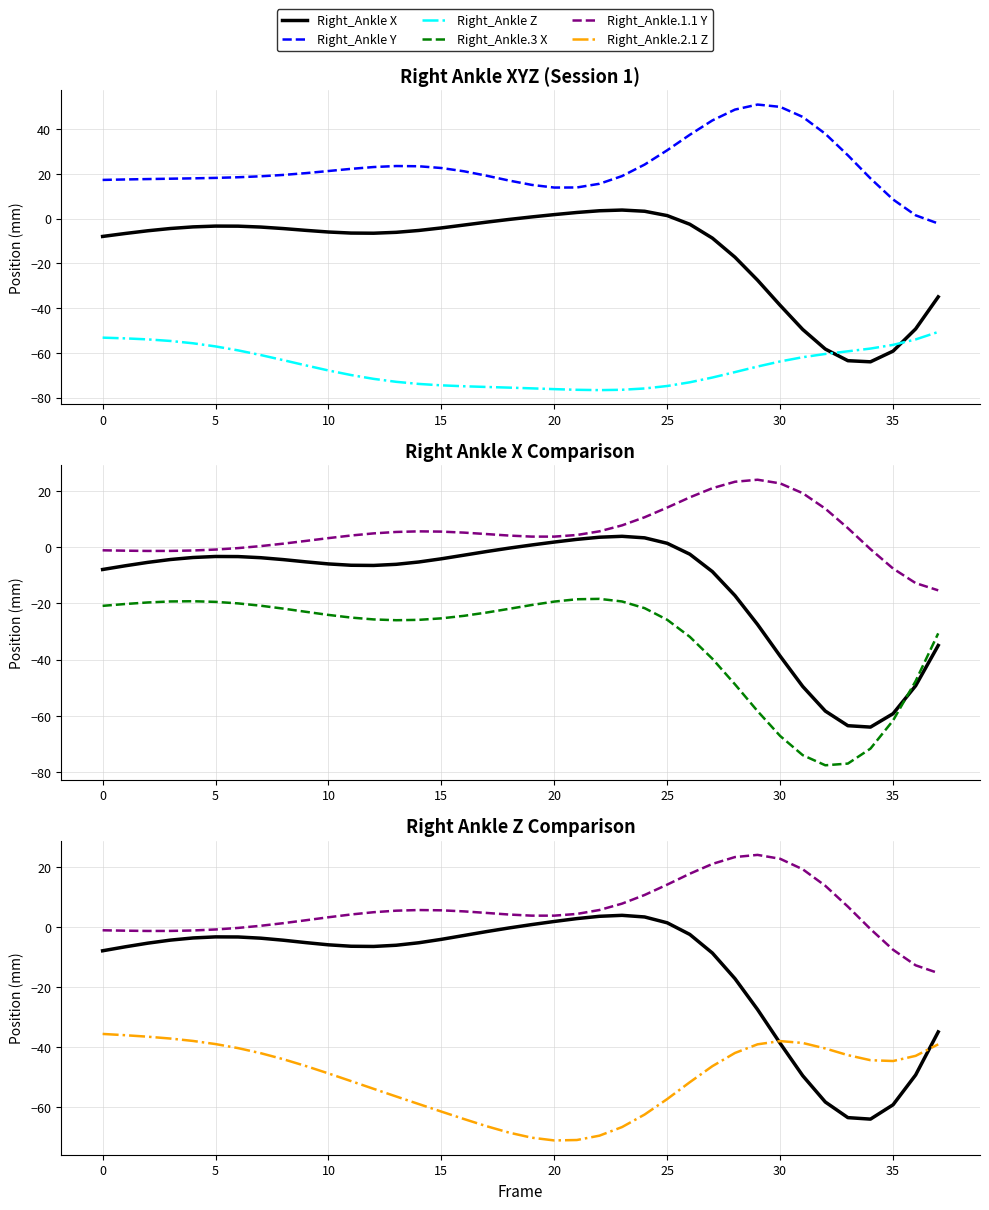

Between 10 and 29, which series saw the biggest shift?

Right_Ankle.3 X